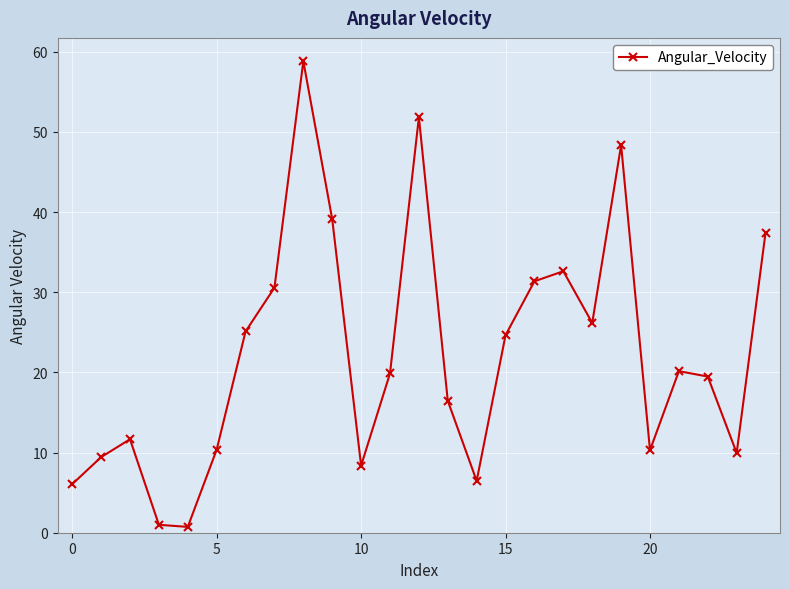

What is the sum of all values?

556.2